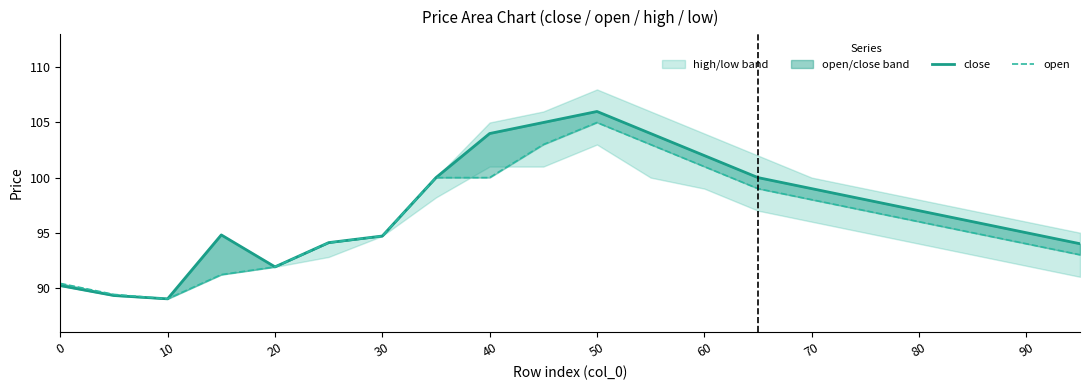

True or false: open and close intersect in this chart.

False